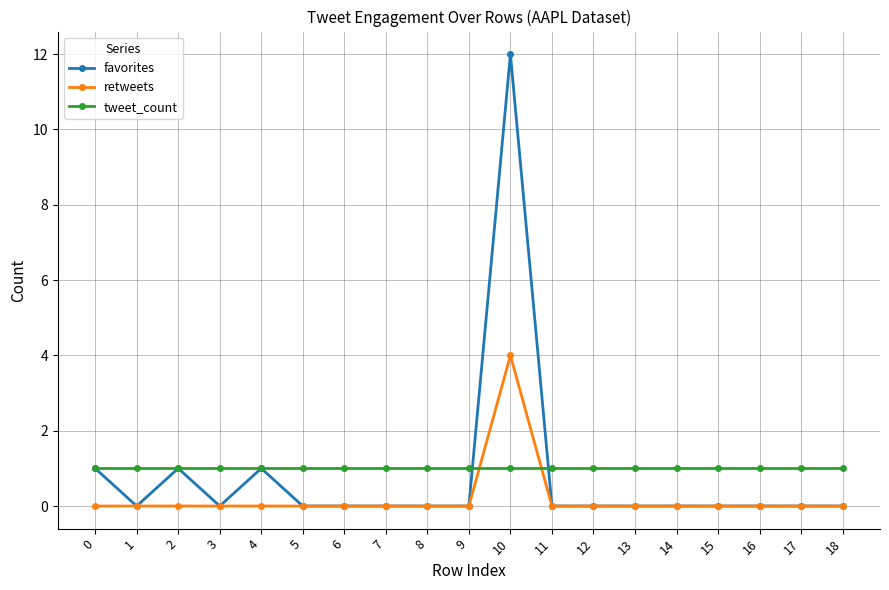

Does the chart have visible grid lines?

Yes